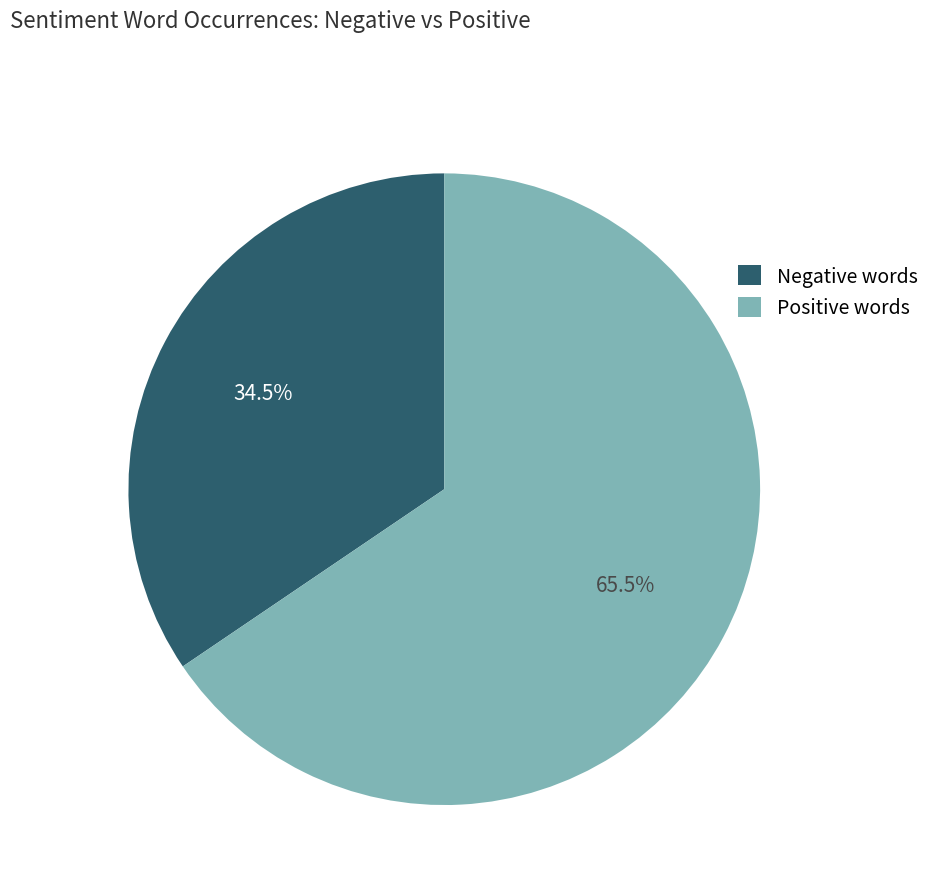

Count the number of slices in the pie.

2